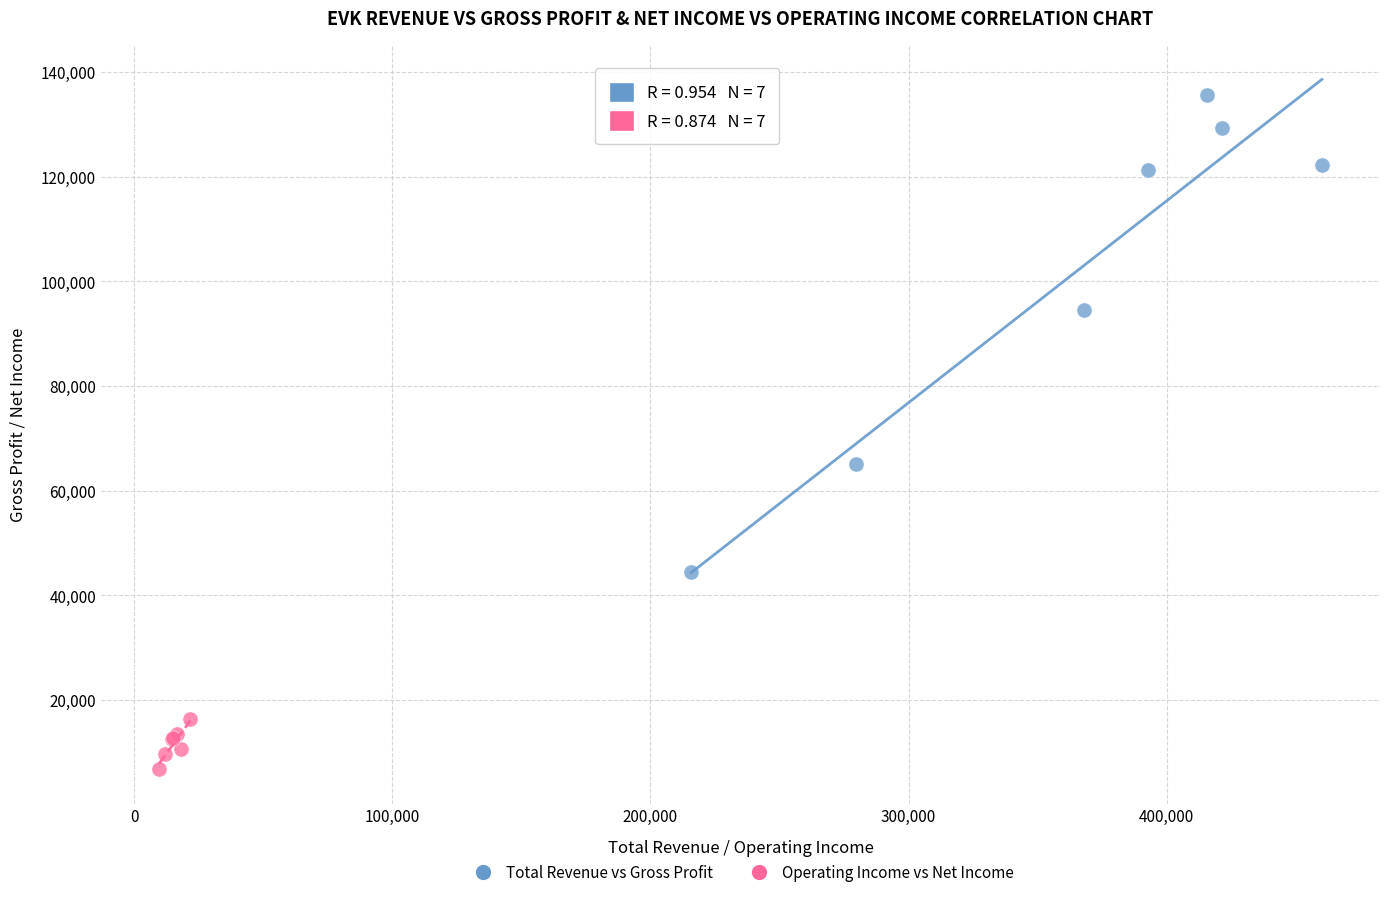

Which series has the largest Y range (max minus min)?

Total Revenue vs Gross Profit